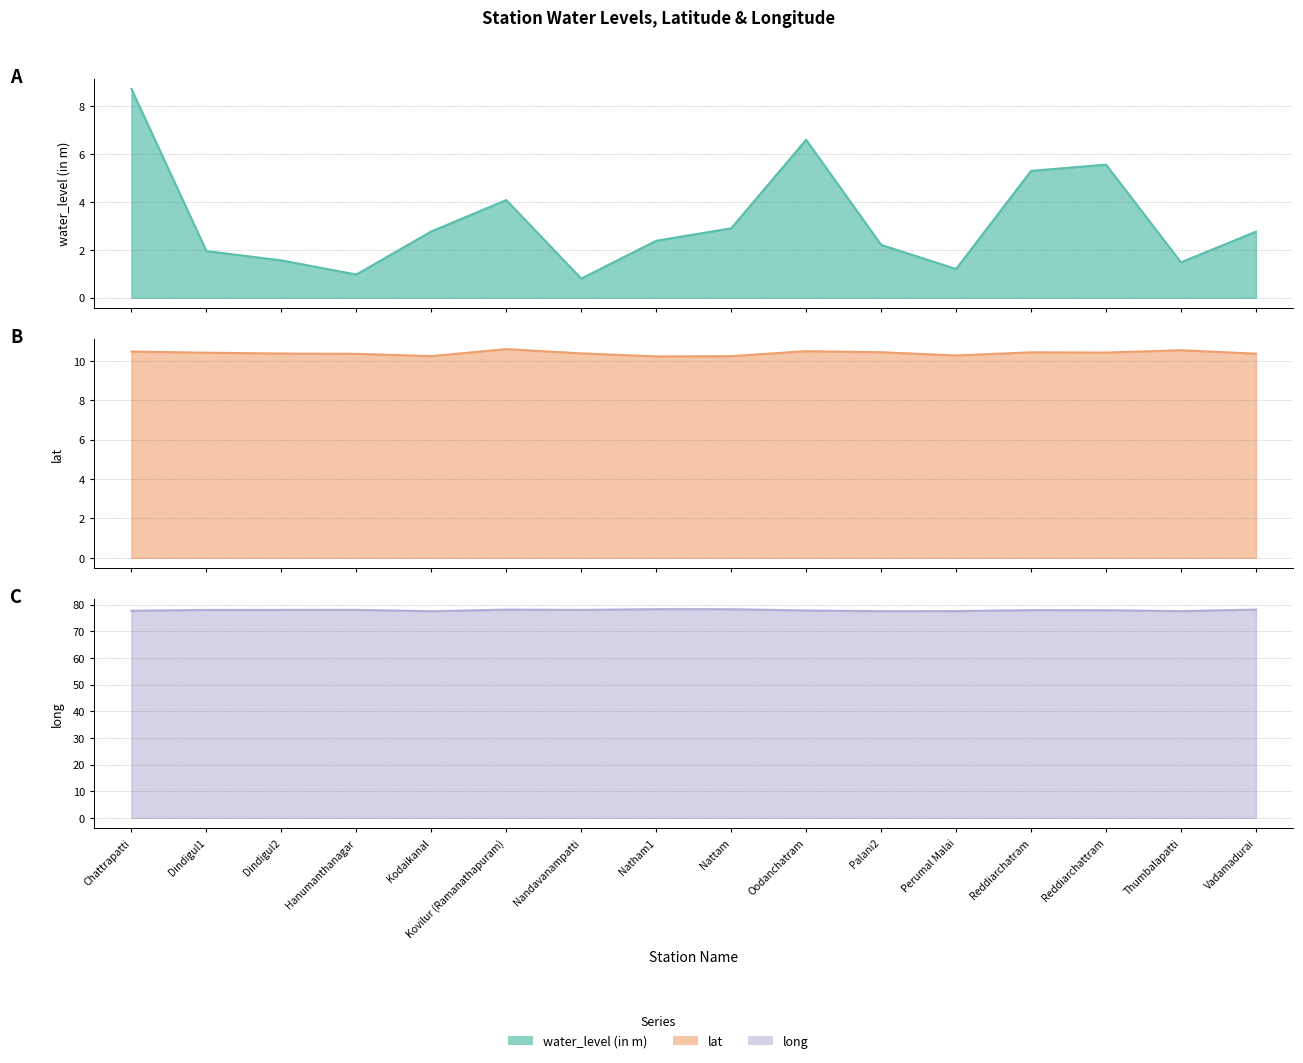

Which series has the largest total across all categories?

long